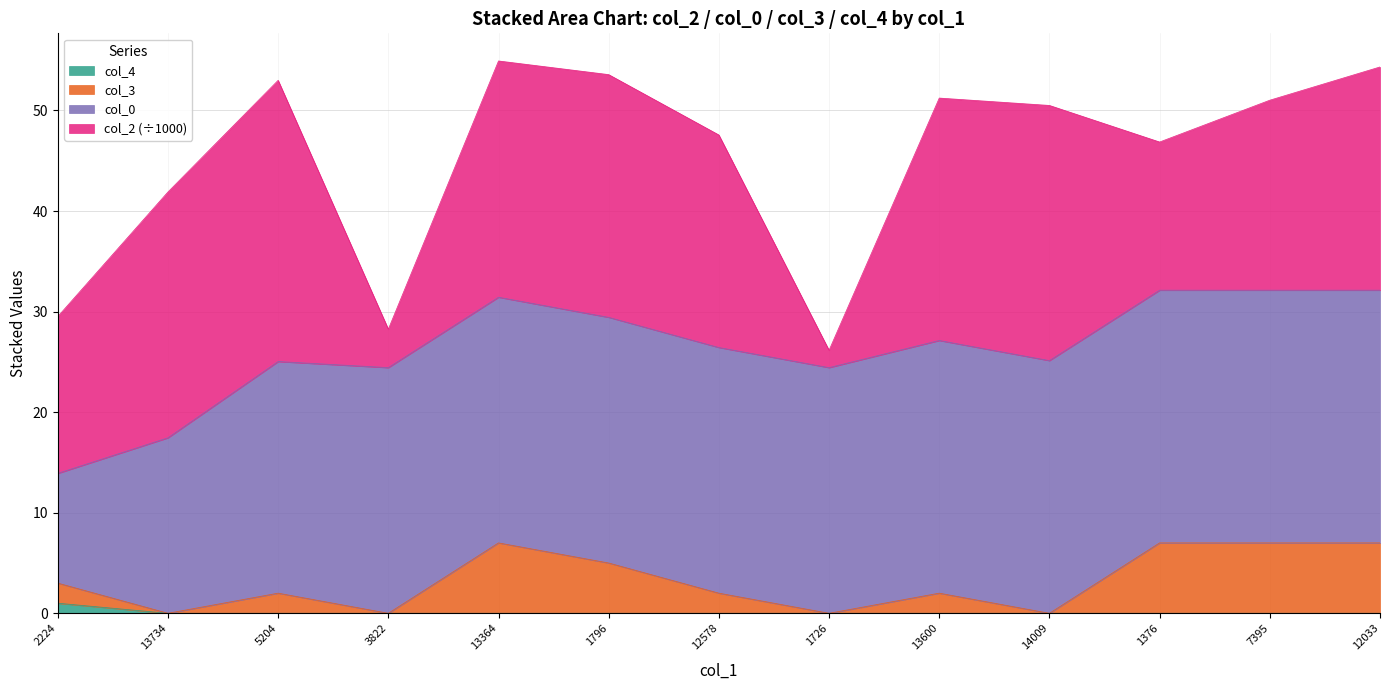

At which category is the sum across all series the highest?

13364